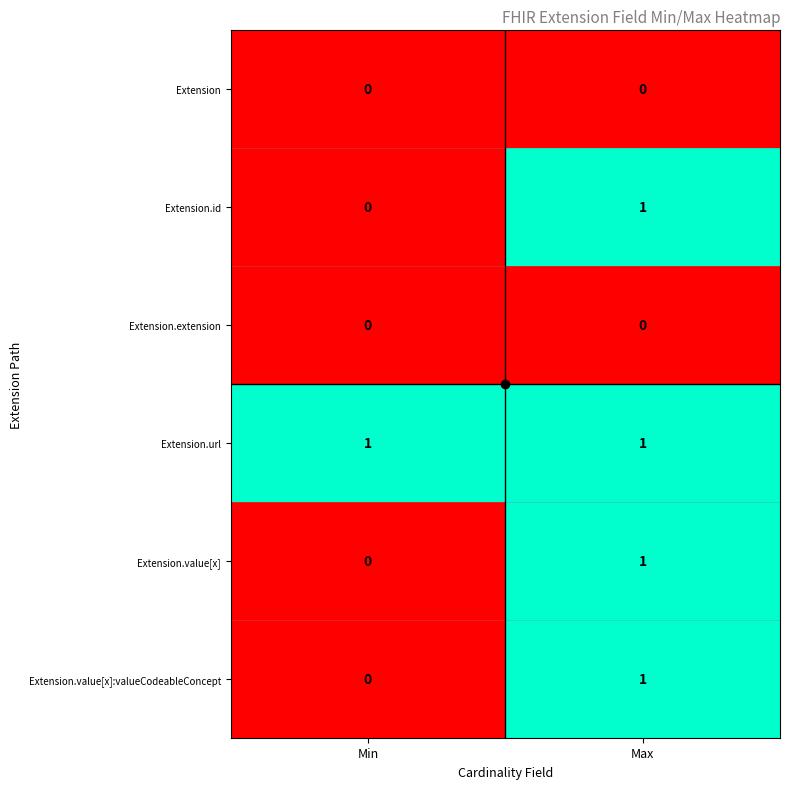

At which label does Extension.id reach its minimum?

Min